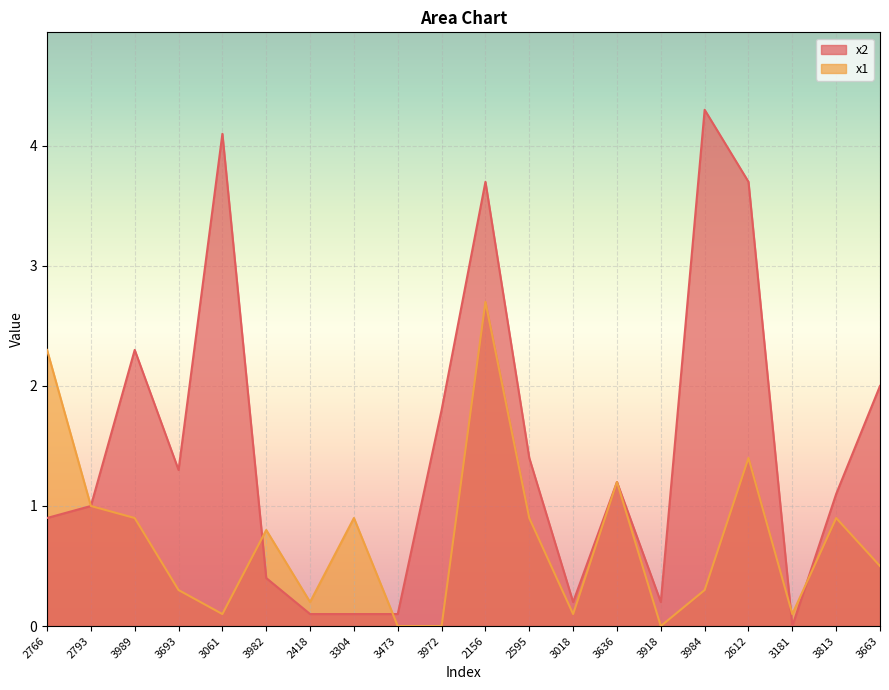

Is it true that x1 equals 1.2 at 3989?

False